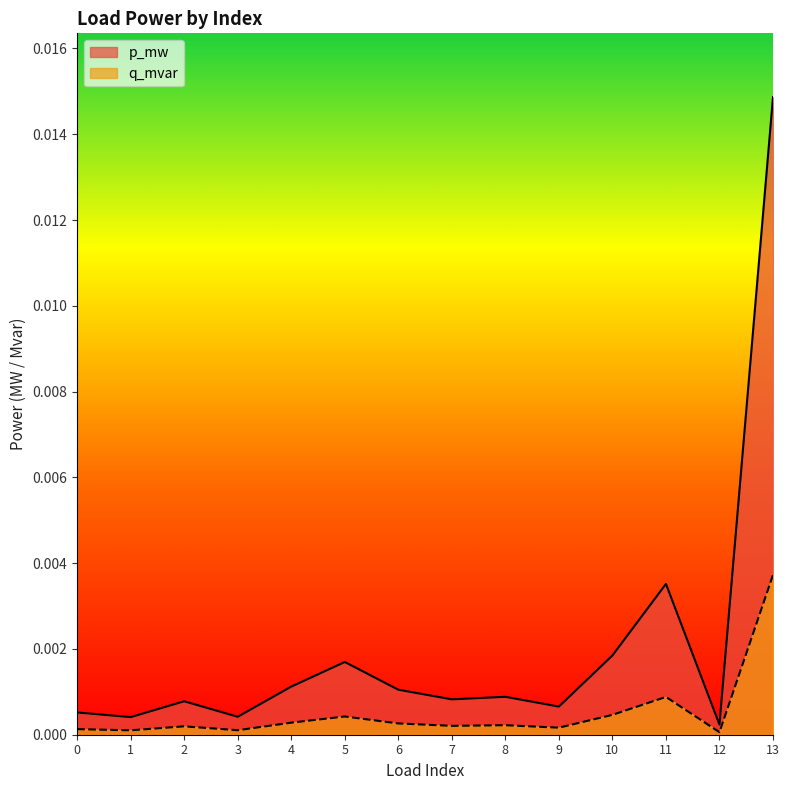

Is the value of q_mvar at 6 greater than the value of p_mw at 9?

No